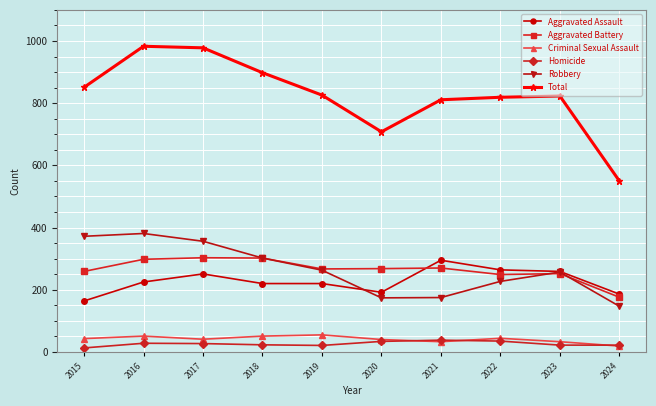

What is the difference between the second highest and minimum values in the Homicide series?

22